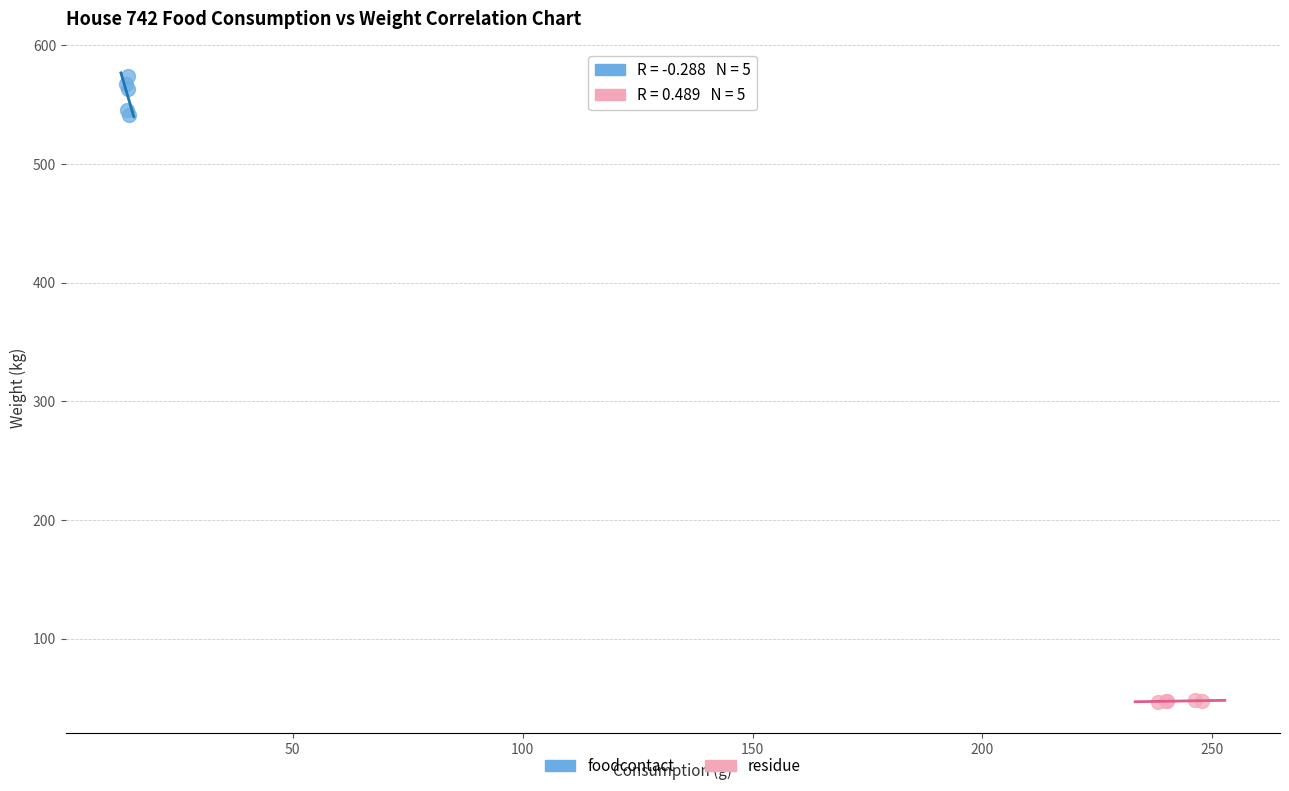

Which series reaches the maximum Y coordinate?

foodcontact